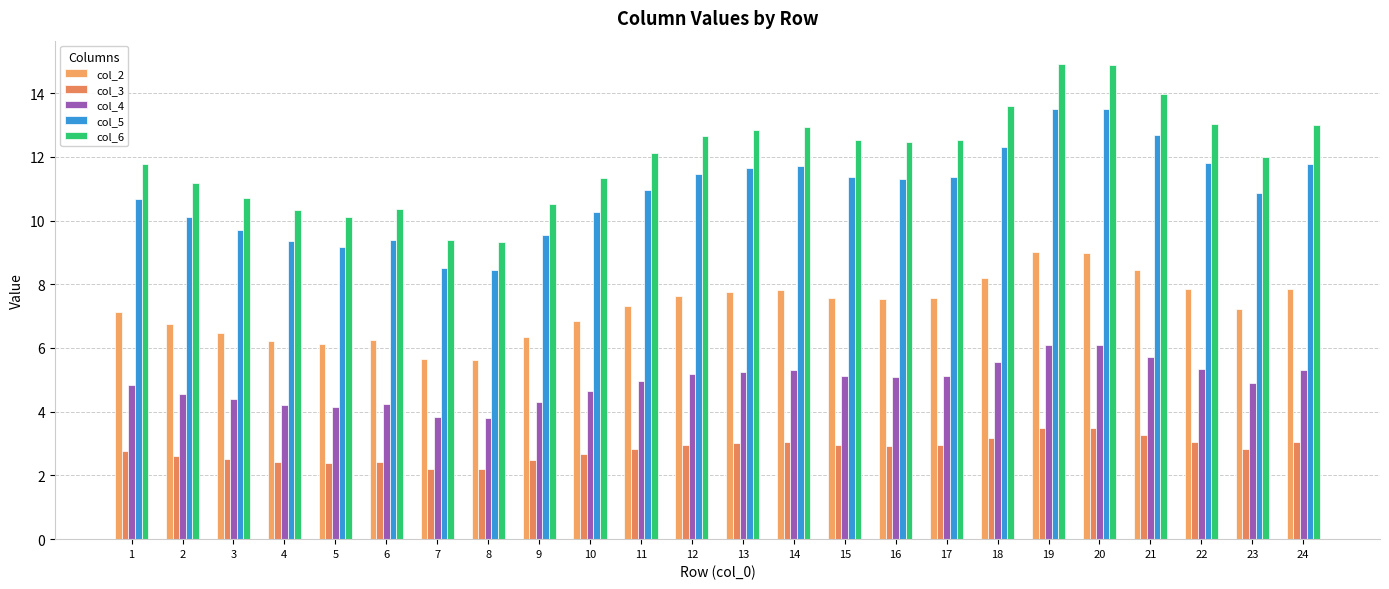

Which category has the lowest value across all series?

8